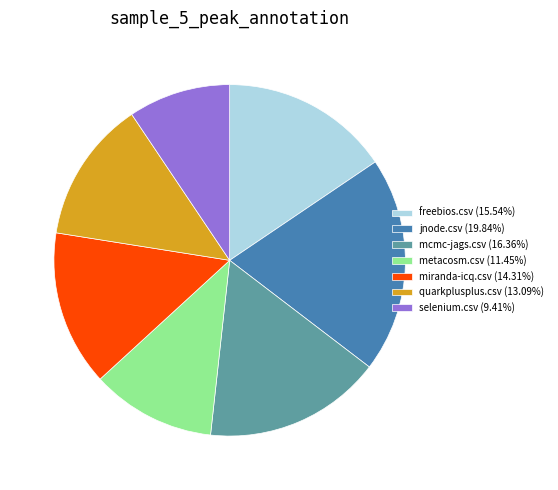

Do metacosm.csv (11.45%) and miranda-icq.csv (14.31%) together represent more than half of the pie?

No